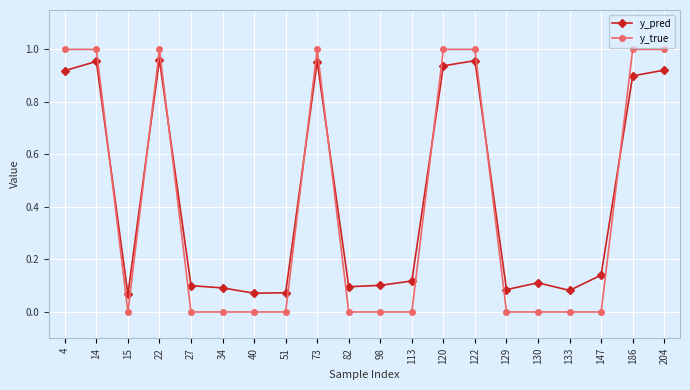

Where do y_pred and y_true first cross each other?

14 and 15